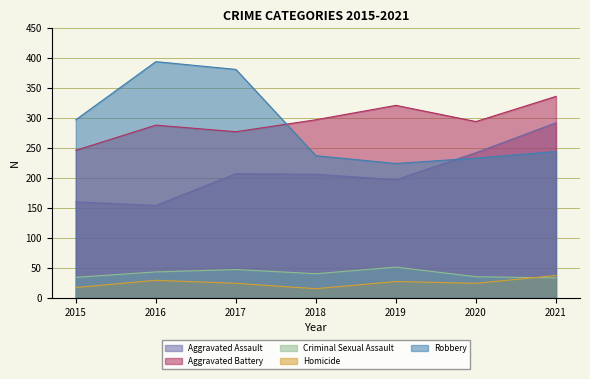

Does the chart display data point markers on the line(s)?

No